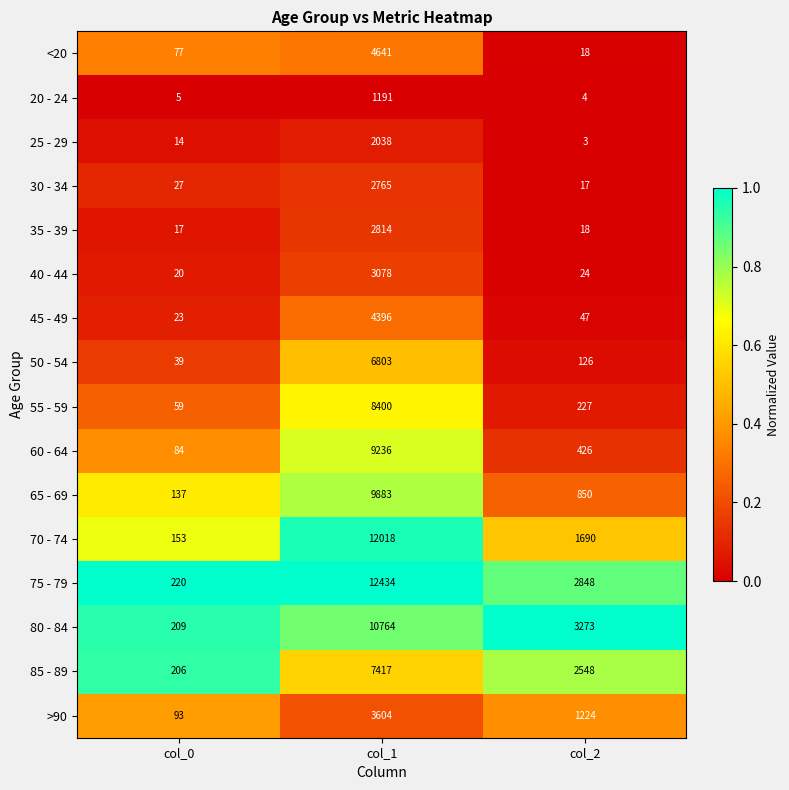

True or false: >90 has a value of 1224 at col_2.

True